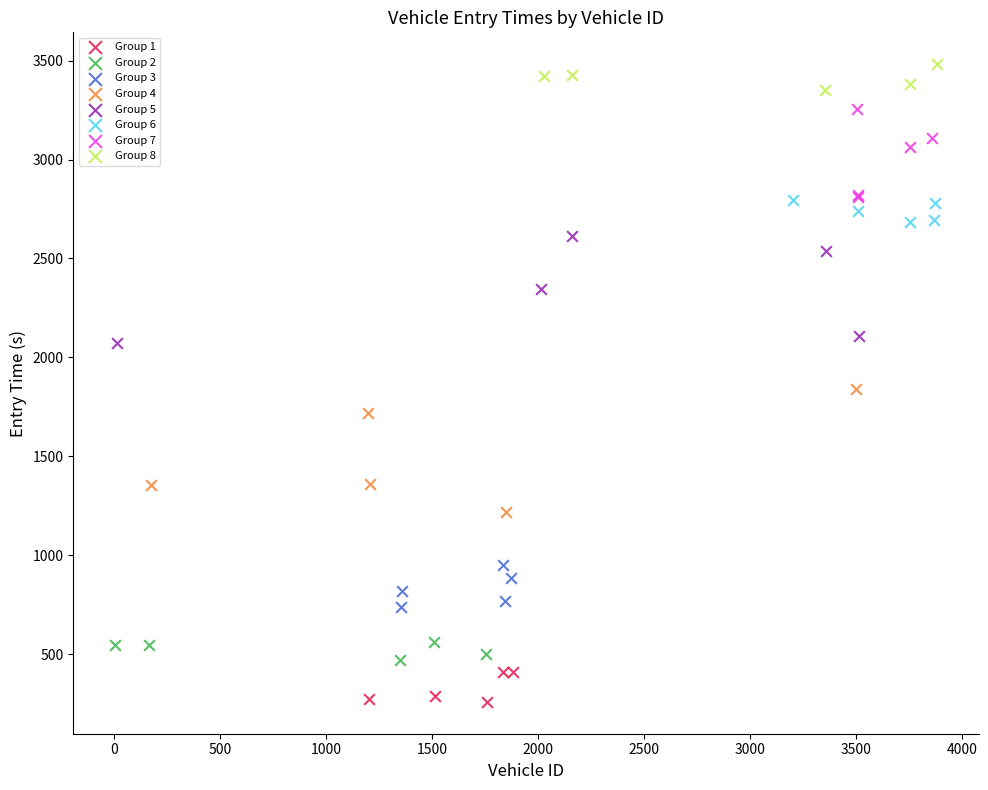

What are all the series names shown in the legend?

Group 1, Group 2, Group 3, Group 4, Group 5, Group 6, Group 7, Group 8